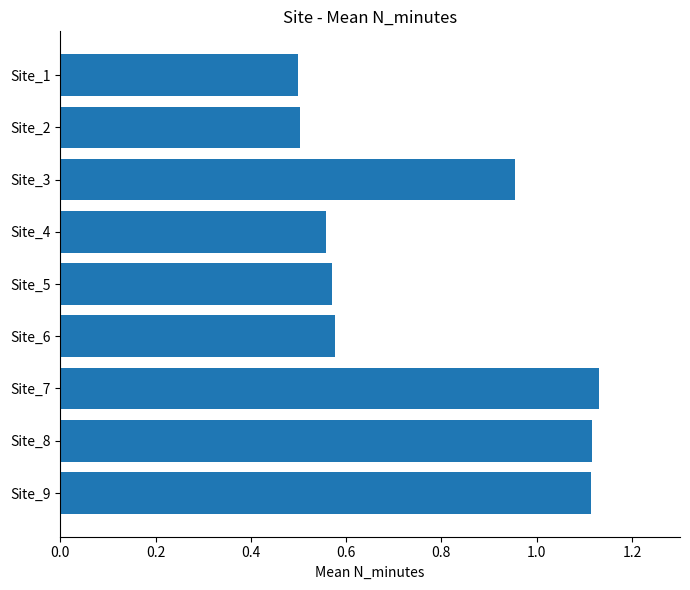

Between Site_3 and Site_7, which is larger?

Site_7